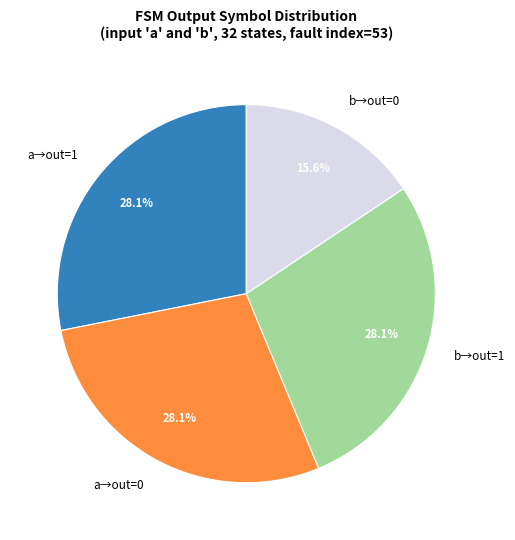

How much of the chart is everything except a→out=0?

71.9%